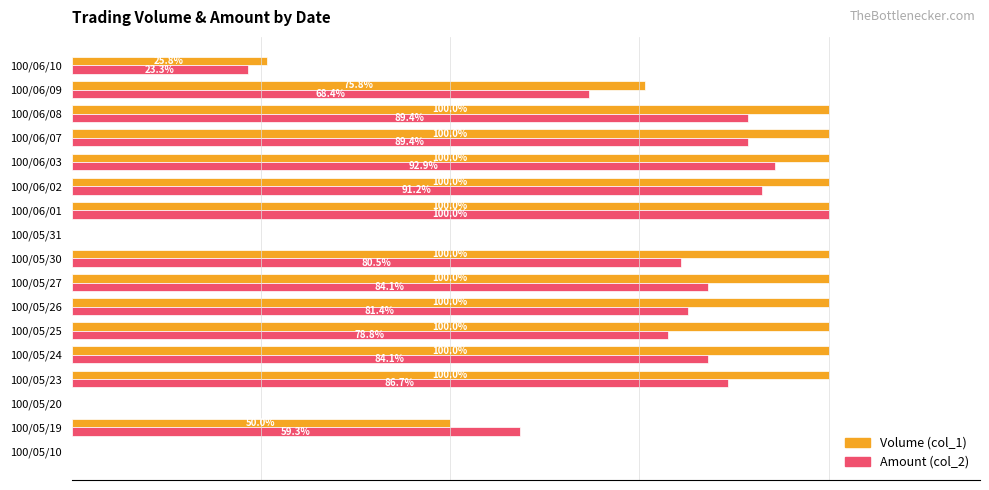

At which category is the sum across all series the highest?

100/06/01